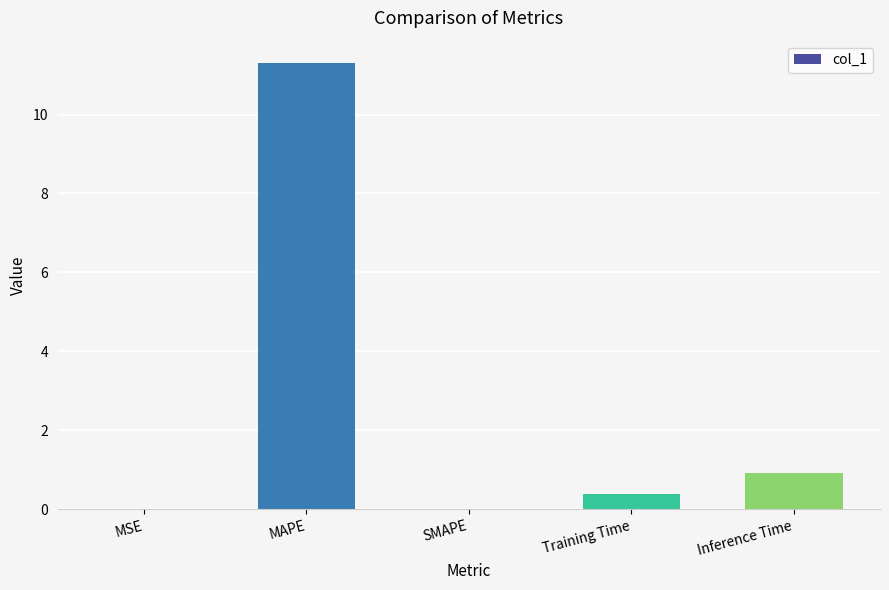

What is the sum of all values?

12.6